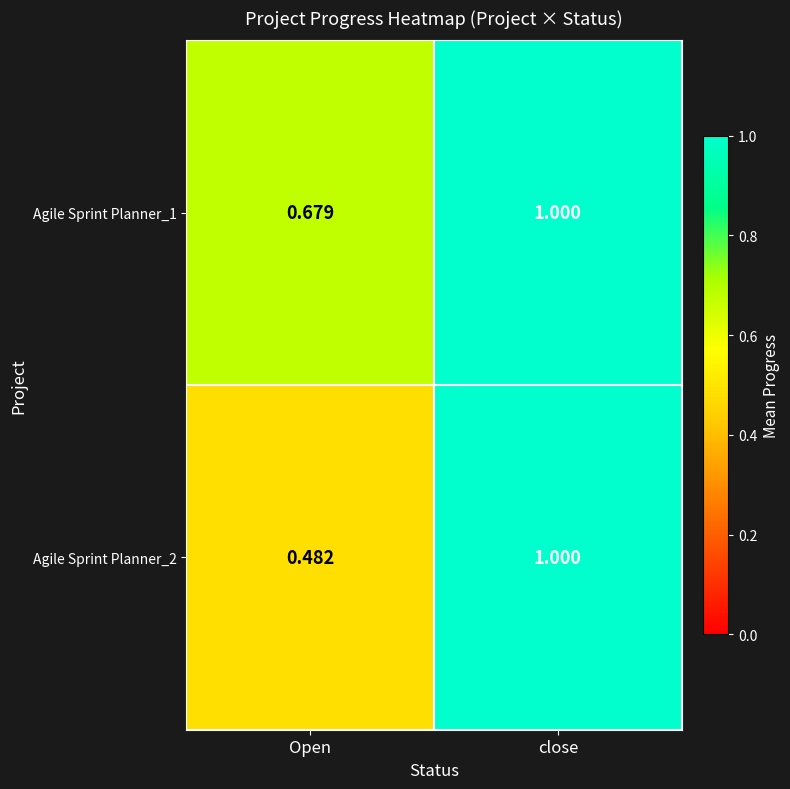

Which category has the lowest value in the Agile Sprint Planner_1 series?

Open